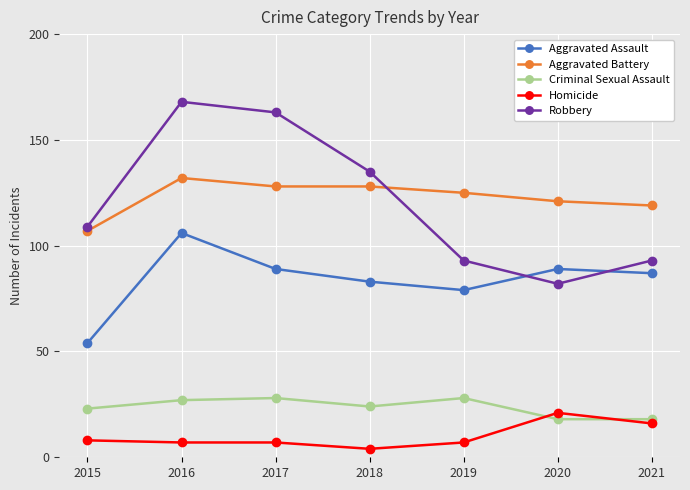

Is it true that Robbery equals 40 at 2017?

False